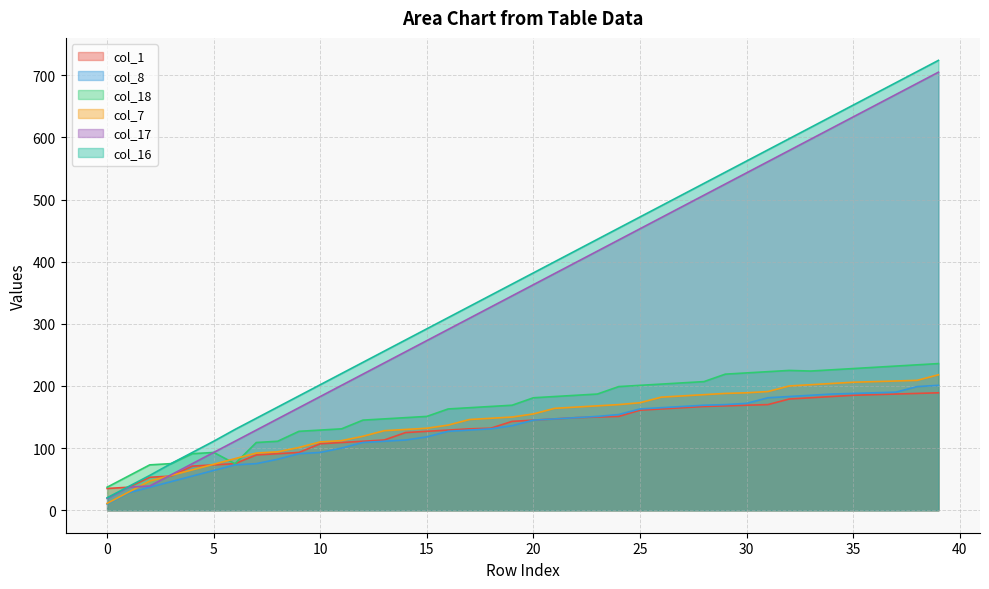

Where is col_16 nearest to the value 372?

19